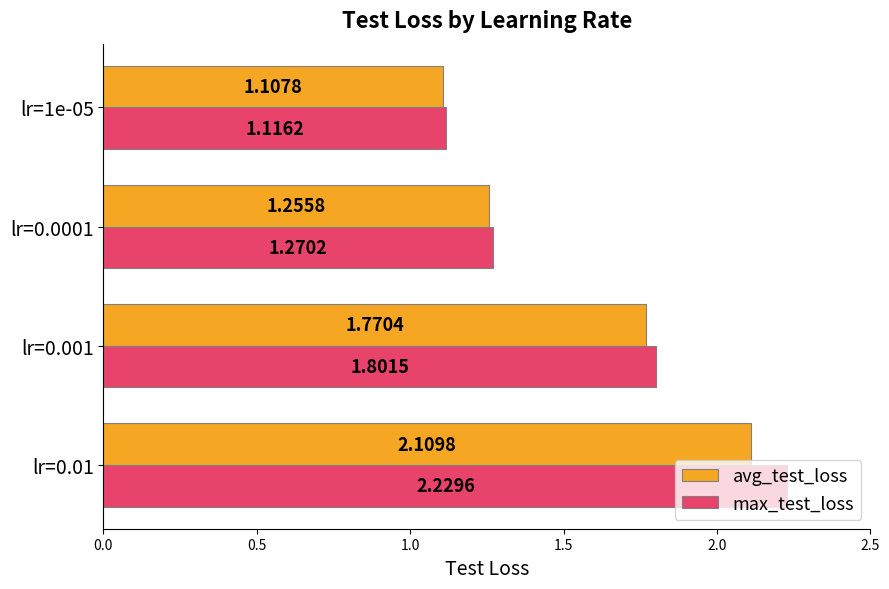

Rank the series by their average value, from lowest to highest.

avg_test_loss, max_test_loss